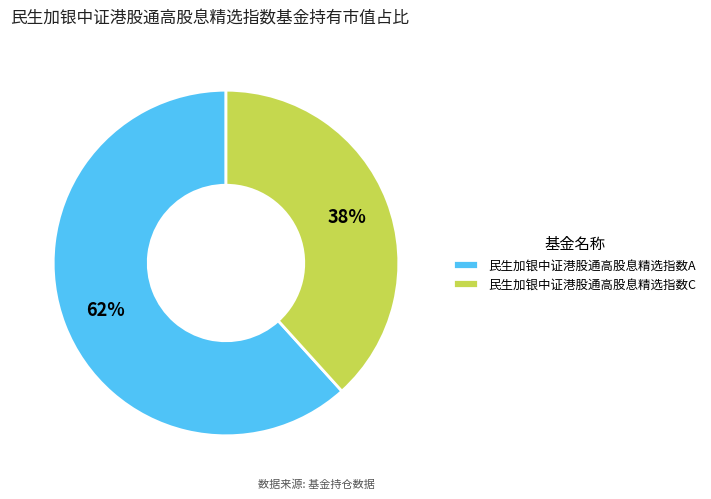

Do 民生加银中证港股通高股息精选指数C and 民生加银中证港股通高股息精选指数A together represent more than half of the pie?

Yes